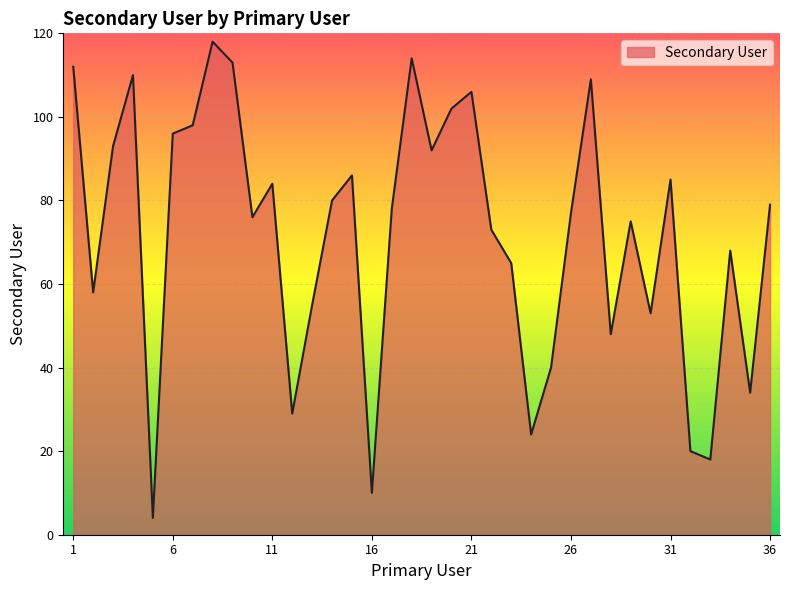

True or false: the data has more than 2 interior local peaks.

True